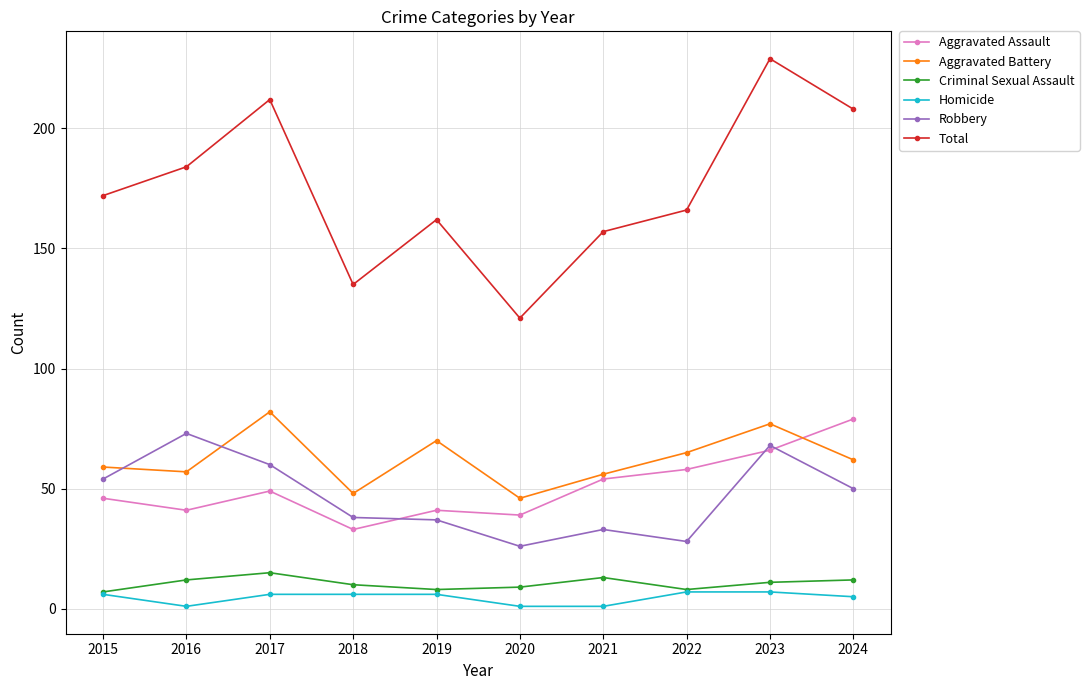

Which series has the widest spread of values?

Total